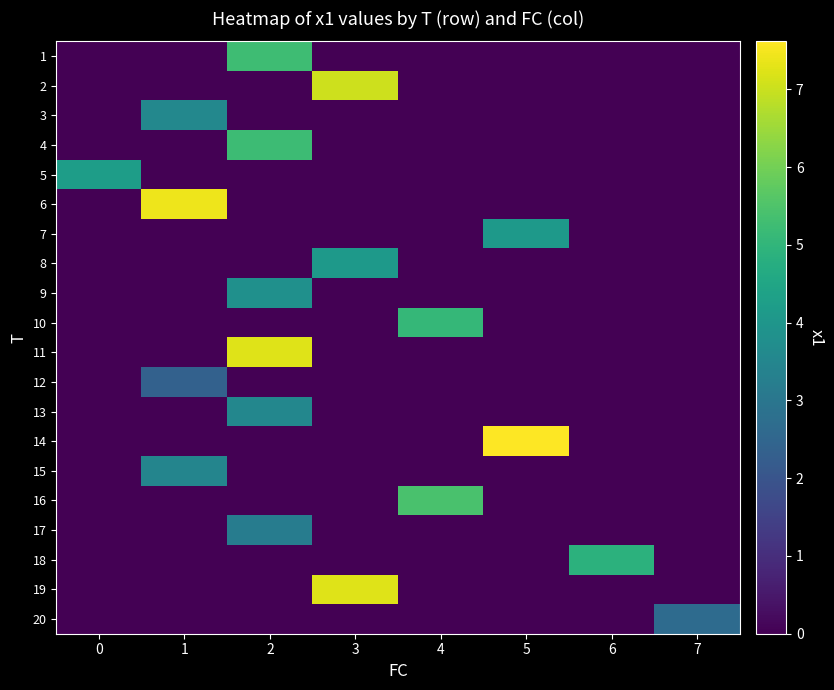

Reading left to right, transcribe all the data shown in this chart.

1: 0=0.0	1=0.0	2=5.2	3=0.0	4=0.0	5=0.0	6=0.0	7=0.0
2: 0=0.0	1=0.0	2=0.0	3=7.0	4=0.0	5=0.0	6=0.0	7=0.0
3: 0=0.0	1=3.6	2=0.0	3=0.0	4=0.0	5=0.0	6=0.0	7=0.0
4: 0=0.0	1=0.0	2=5.2	3=0.0	4=0.0	5=0.0	6=0.0	7=0.0
5: 0=4.2	1=0.0	2=0.0	3=0.0	4=0.0	5=0.0	6=0.0	7=0.0
6: 0=0.0	1=7.4	2=0.0	3=0.0	4=0.0	5=0.0	6=0.0	7=0.0
7: 0=0.0	1=0.0	2=0.0	3=0.0	4=0.0	5=4.1	6=0.0	7=0.0
8: 0=0.0	1=0.0	2=0.0	3=4.1	4=0.0	5=0.0	6=0.0	7=0.0
9: 0=0.0	1=0.0	2=3.8	3=0.0	4=0.0	5=0.0	6=0.0	7=0.0
10: 0=0.0	1=0.0	2=0.0	3=0.0	4=5.1	5=0.0	6=0.0	7=0.0
11: 0=0.0	1=0.0	2=7.2	3=0.0	4=0.0	5=0.0	6=0.0	7=0.0
12: 0=0.0	1=2.4	2=0.0	3=0.0	4=0.0	5=0.0	6=0.0	7=0.0
13: 0=0.0	1=0.0	2=3.5	3=0.0	4=0.0	5=0.0	6=0.0	7=0.0
14: 0=0.0	1=0.0	2=0.0	3=0.0	4=0.0	5=7.6	6=0.0	7=0.0
15: 0=0.0	1=3.5	2=0.0	3=0.0	4=0.0	5=0.0	6=0.0	7=0.0
16: 0=0.0	1=0.0	2=0.0	3=0.0	4=5.4	5=0.0	6=0.0	7=0.0
17: 0=0.0	1=0.0	2=3.2	3=0.0	4=0.0	5=0.0	6=0.0	7=0.0
18: 0=0.0	1=0.0	2=0.0	3=0.0	4=0.0	5=0.0	6=4.9	7=0.0
19: 0=0.0	1=0.0	2=0.0	3=7.2	4=0.0	5=0.0	6=0.0	7=0.0
20: 0=0.0	1=0.0	2=0.0	3=0.0	4=0.0	5=0.0	6=0.0	7=2.7